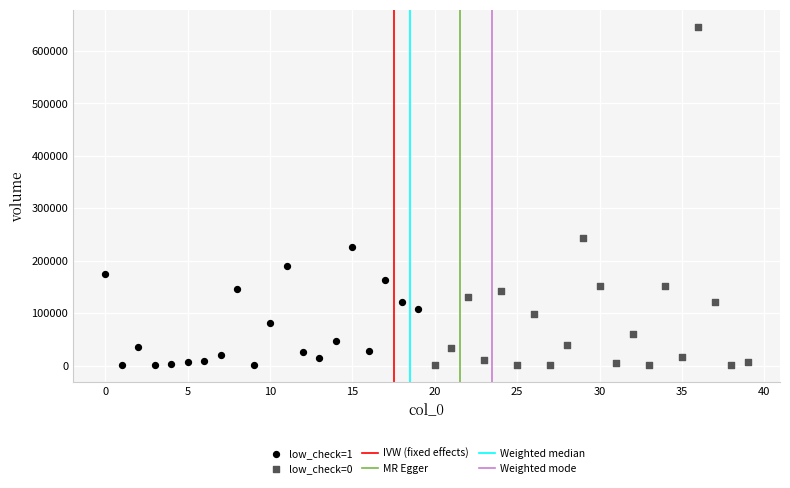

Which series has the widest spread of Y values?

low_check=0